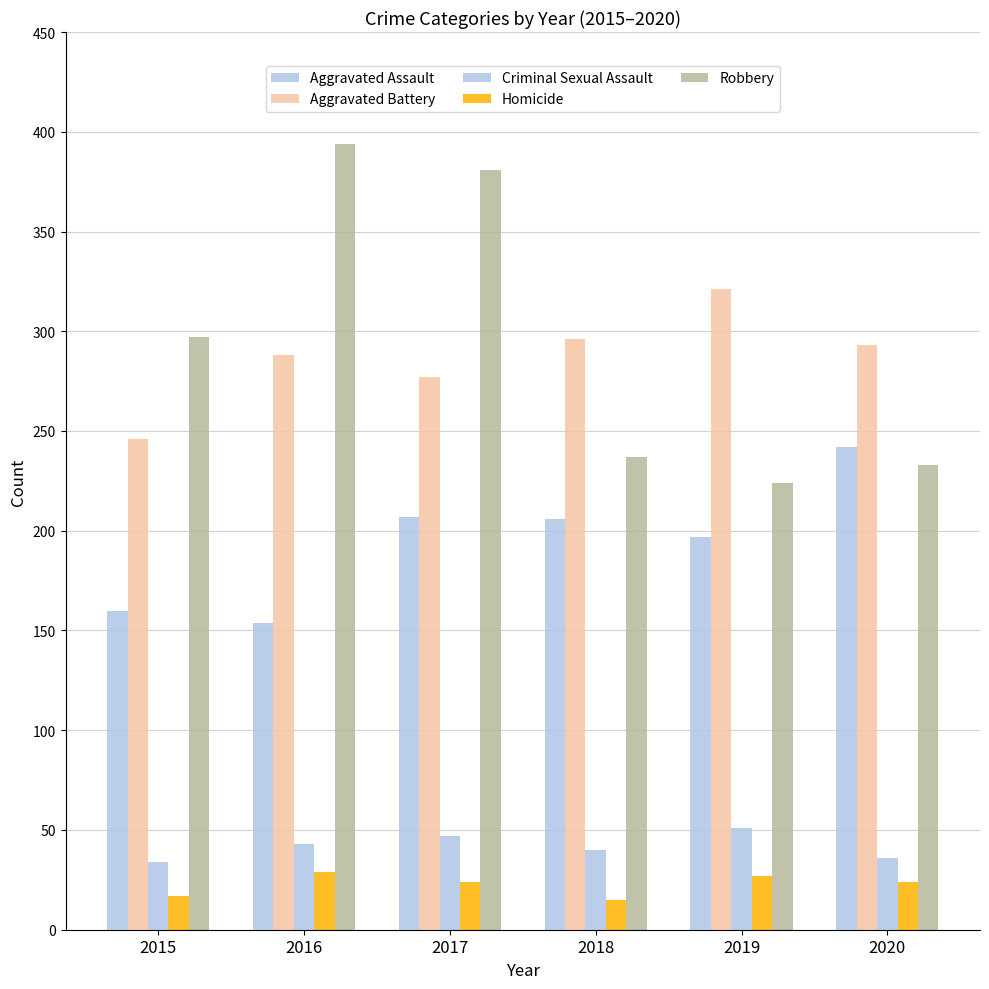

At which label does Aggravated Assault reach its minimum?

2016